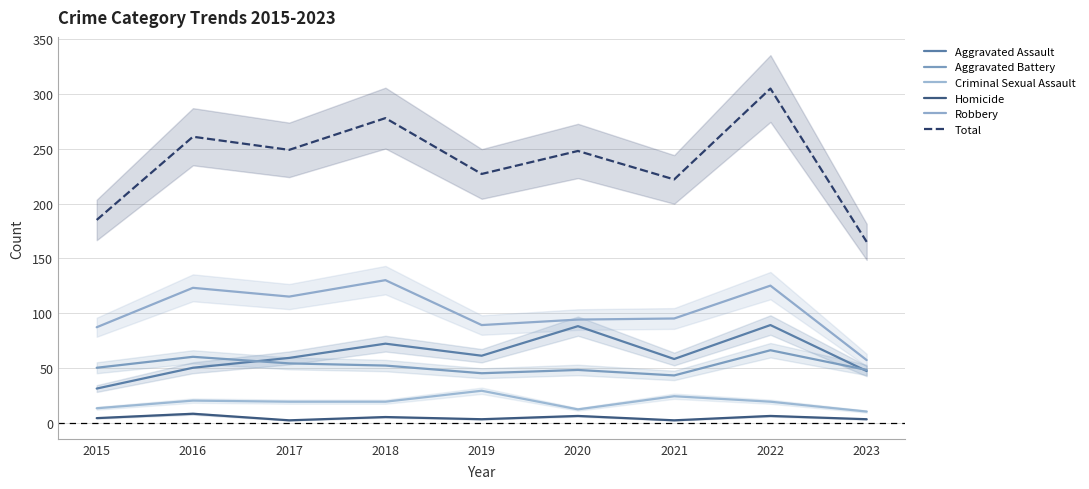

How many times do Aggravated Assault and Aggravated Battery cross each other?

2